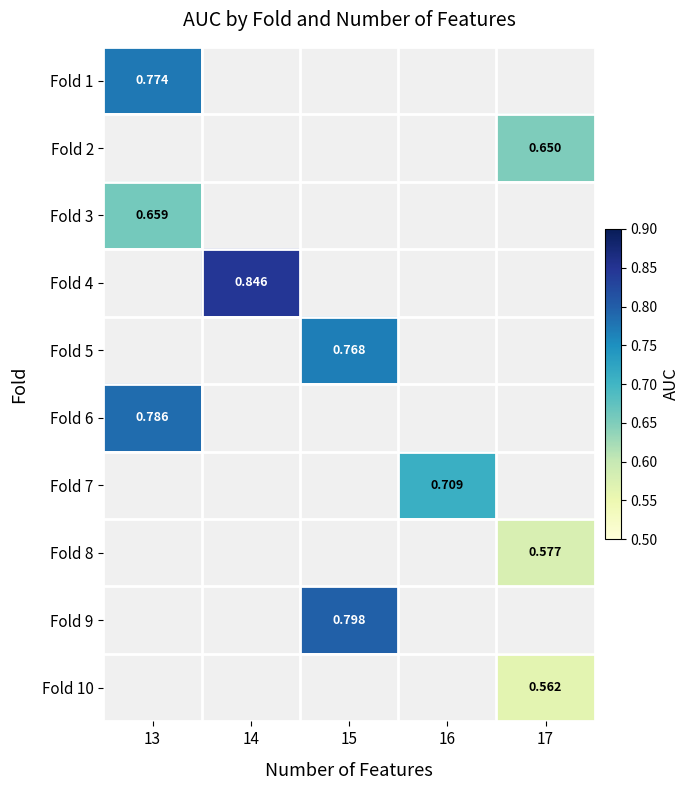

Is the value of Fold 9 at 15 greater than the value of Fold 2 at 17?

Yes